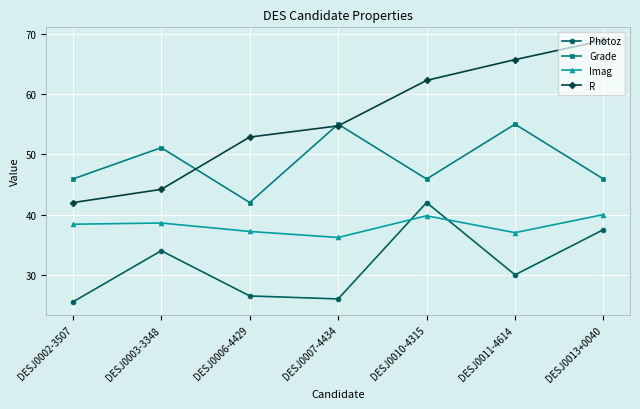

At which category does Photoz reach its first local peak?

DESJ0003-3348